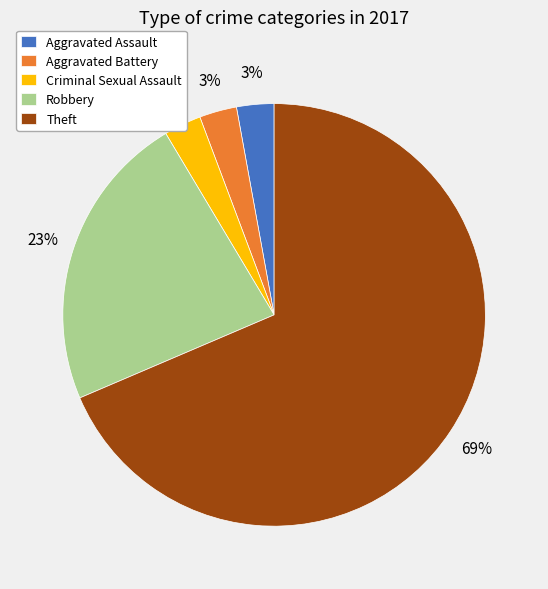

True or false: Robbery accounts for 10% of the total.

False